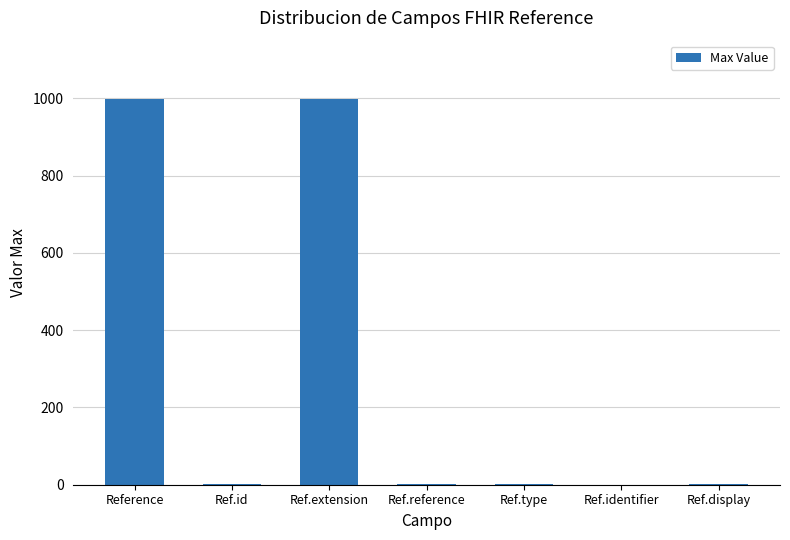

The value at Ref.reference is 1. True or false?

True